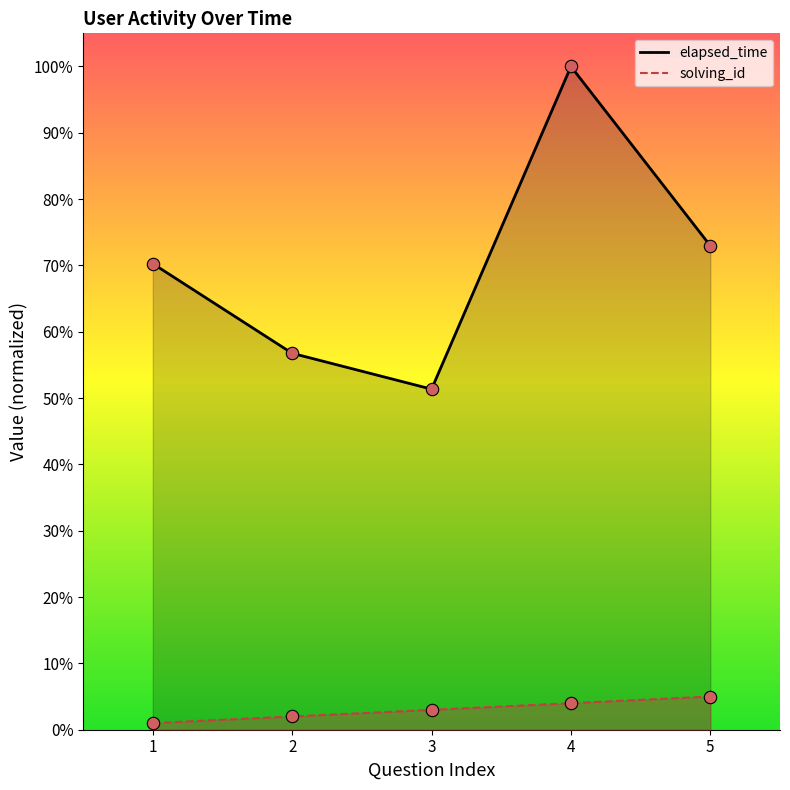

Is the value of solving_id at 5 greater than the value of elapsed_time at 4?

No